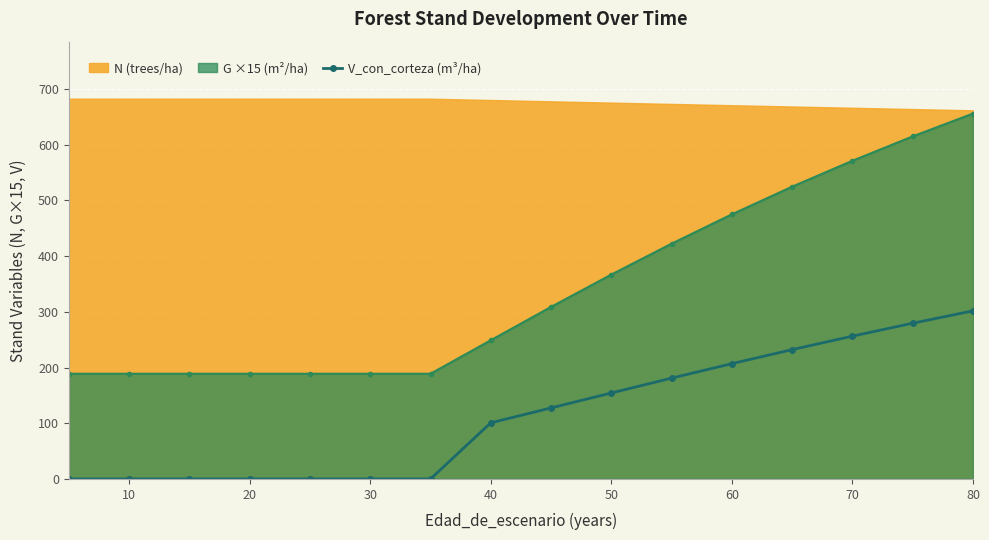

The V_con_corteza (m³/ha) series shows 154.4 at 50. True or false?

True